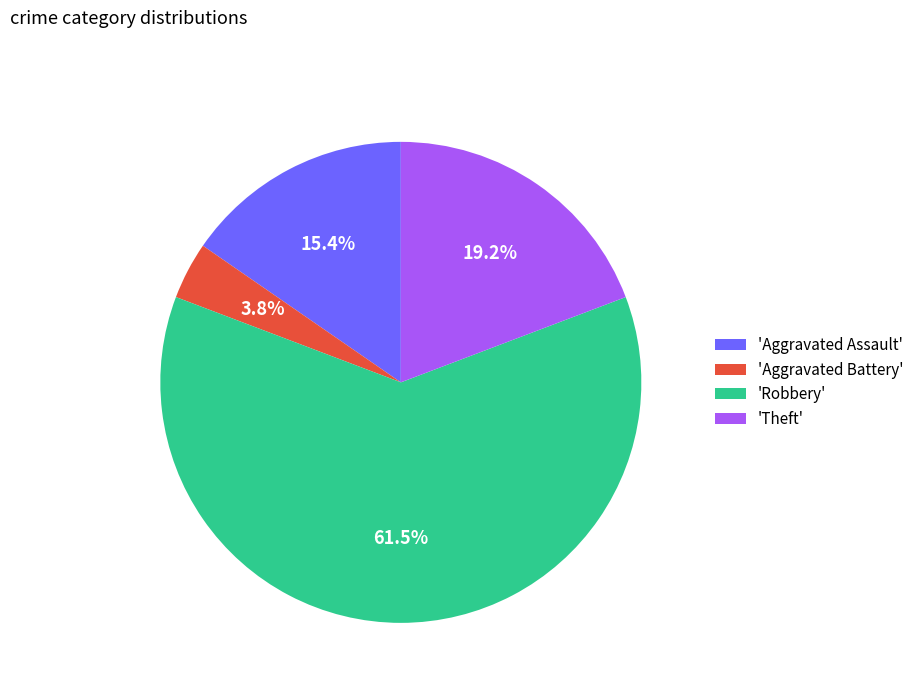

To the nearest percent, what is the difference between the largest and smallest slice percentages?

58%